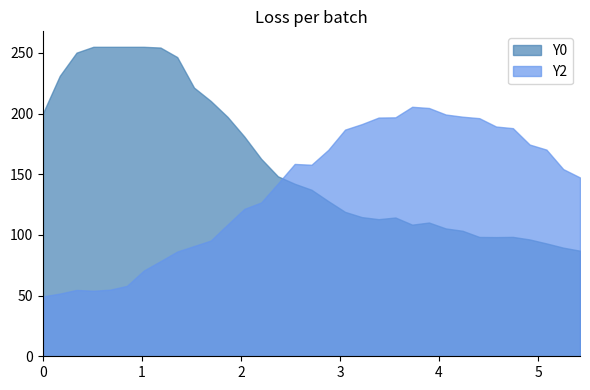

What is the difference between the maximum and minimum values in the Y2 series?

156.2